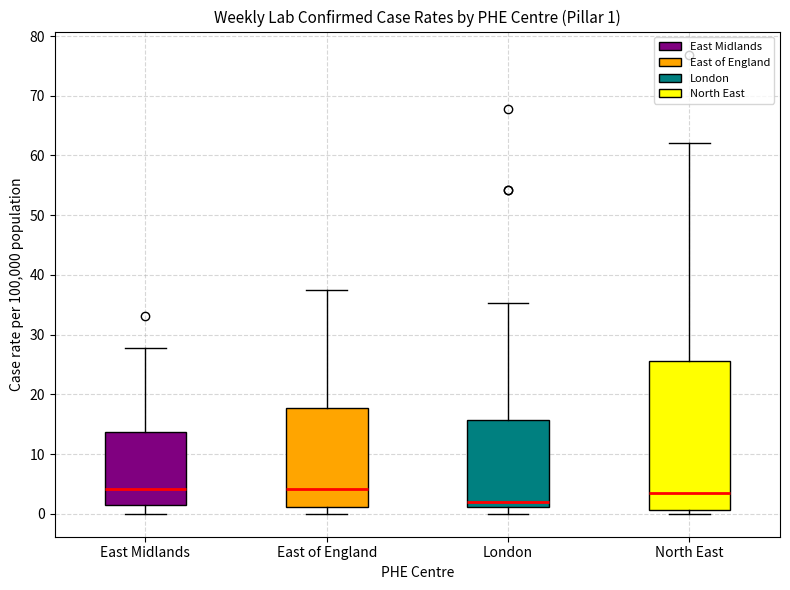

Which box is the tallest, from its lower edge to its upper edge?

North East